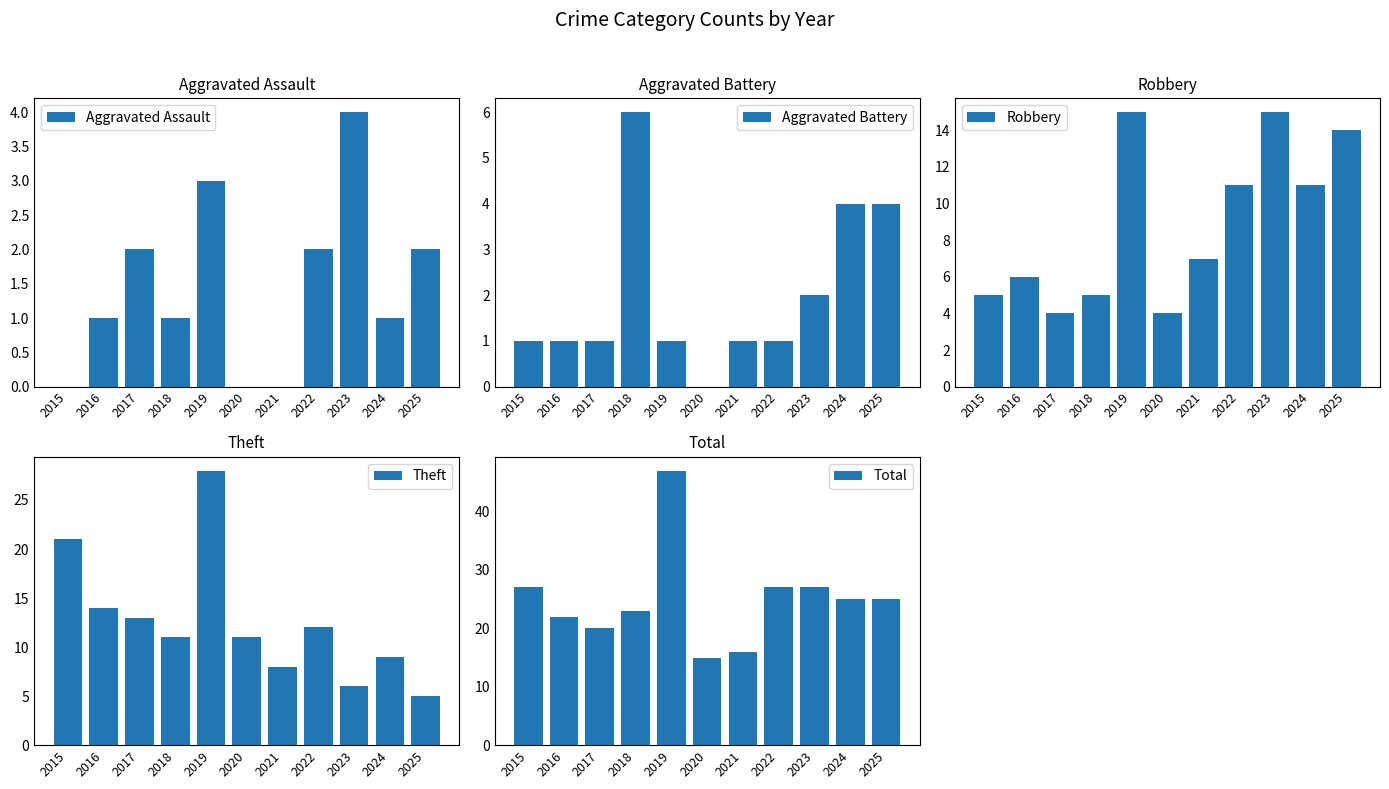

At which category is the sum across all series the highest?

2019